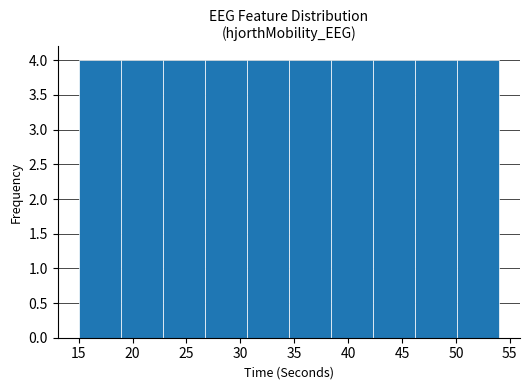

Reading left to right, transcribe this chart: for each bar, give the range it covers on the x-axis and its height. Neither the bar edges nor the heights are printed on the chart, so give them approximately, as read against the axes.

15.0 to 18.9: 4
18.9 to 22.8: 4
22.8 to 26.7: 4
26.7 to 30.6: 4
30.6 to 34.5: 4
34.5 to 38.4: 4
38.4 to 42.3: 4
42.3 to 46.2: 4
46.2 to 50.1: 4
50.1 to 54.0: 4